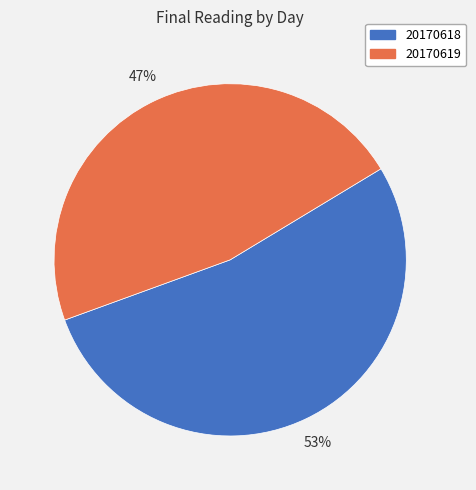

What is the majority slice?

20170618